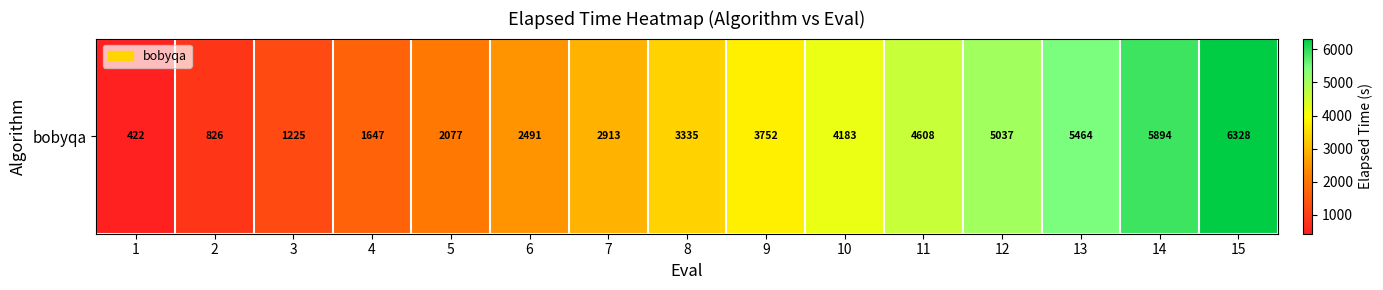

Approximately how many times larger is the value at 8 compared to 11?

0.7